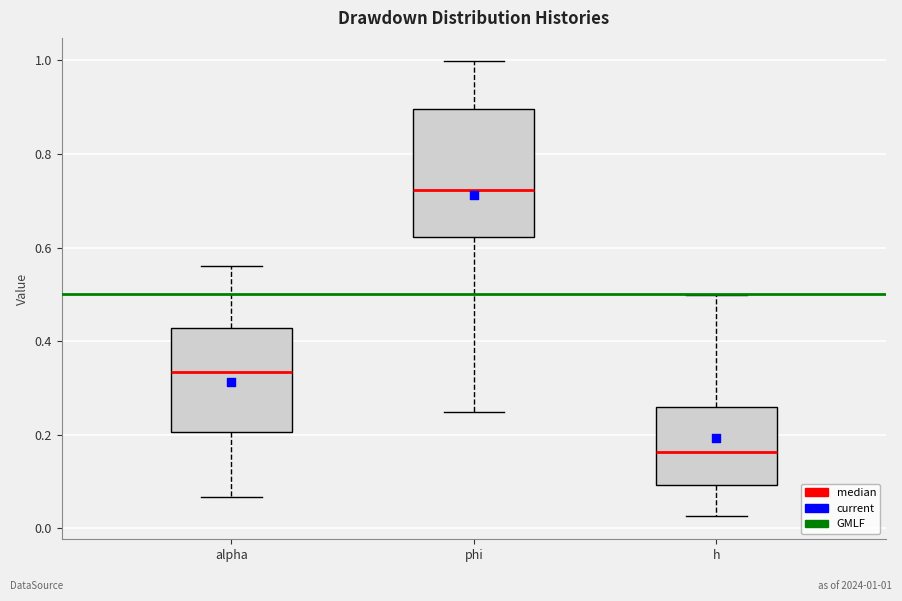

Which box has the highest median line?

phi